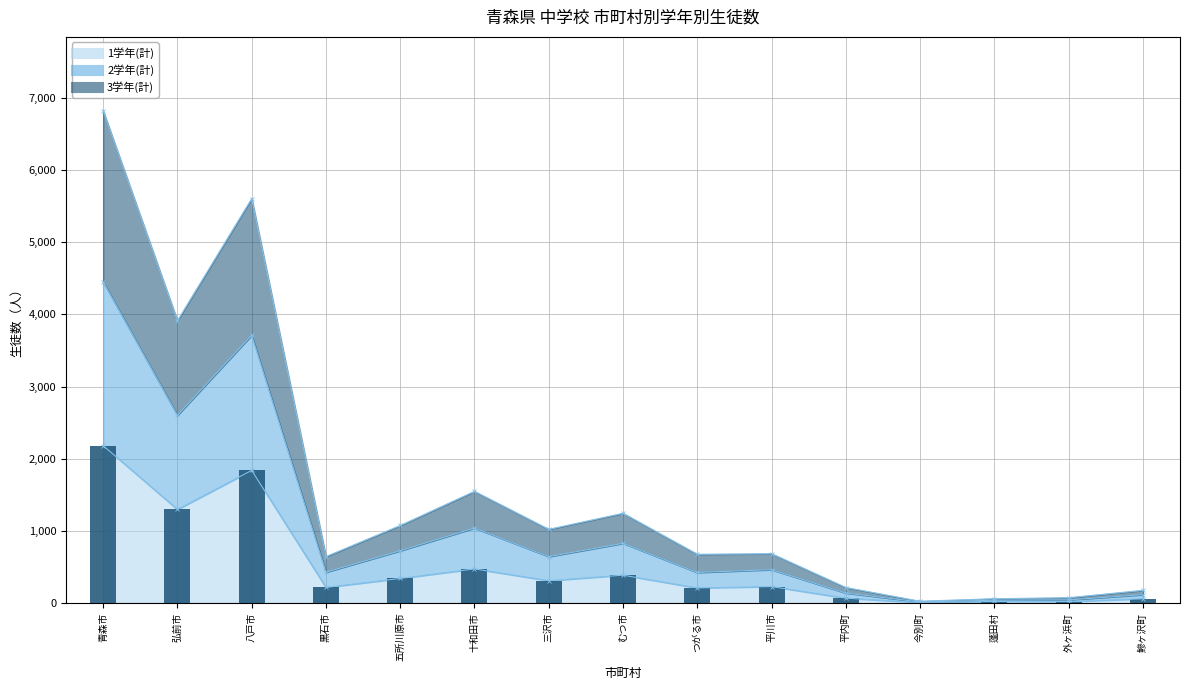

What is the difference between the 1学年(計) values at 青森市 and 蓬田村?

2160